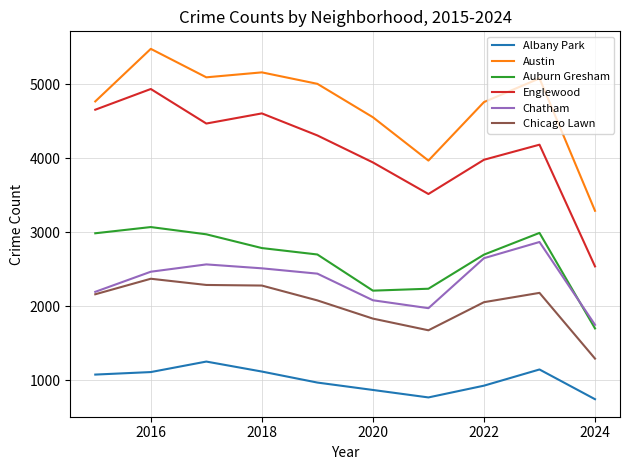

What is the minimum value for Englewood?

2539